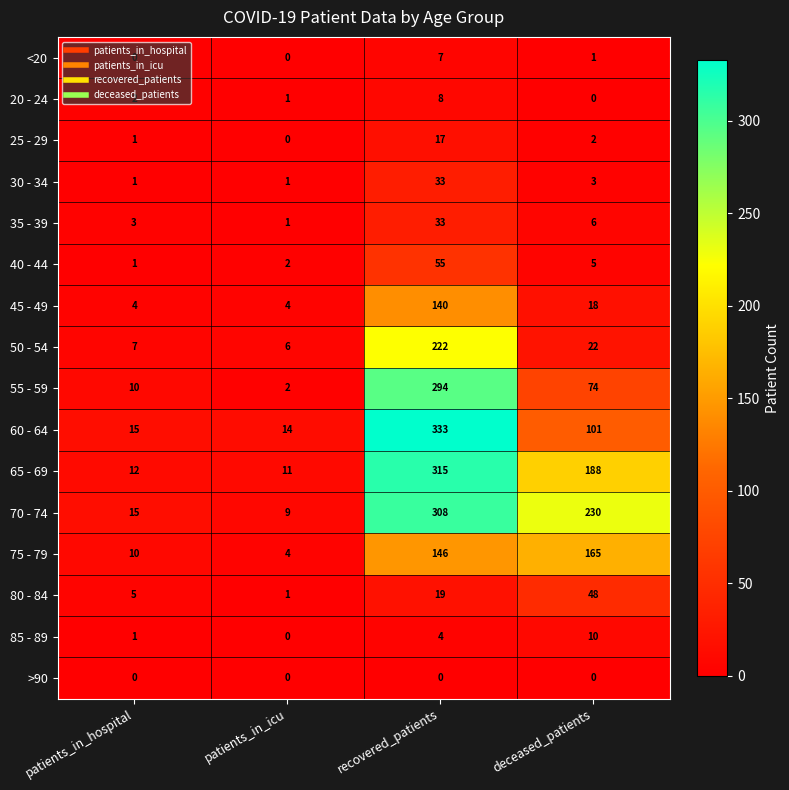

List the labels in order of 80 - 84 value, largest first.

deceased_patients, recovered_patients, patients_in_hospital, patients_in_icu